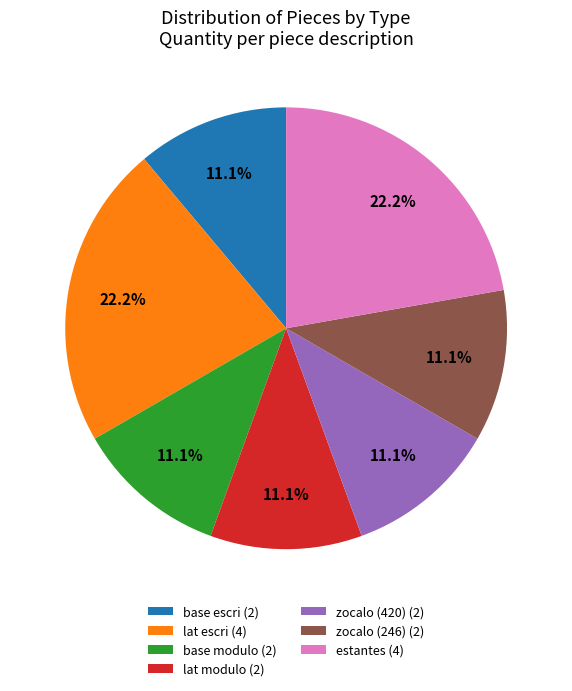

The lat modulo slice represents 11% of the pie. True or false?

True